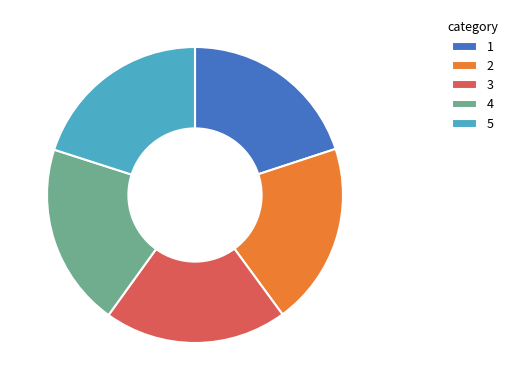

The 3 slice represents 31% of the pie. True or false?

False